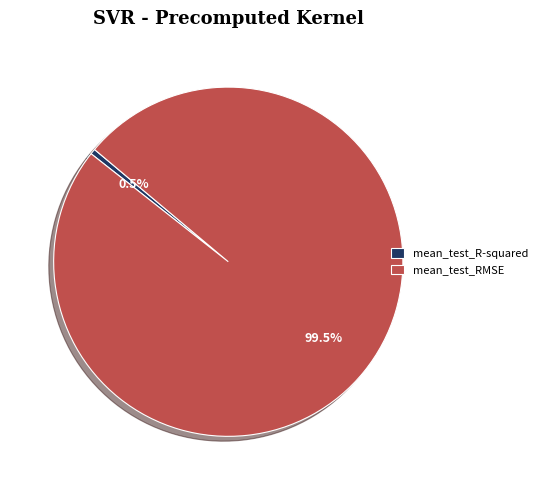

Which category has the biggest portion of the pie?

mean_test_RMSE